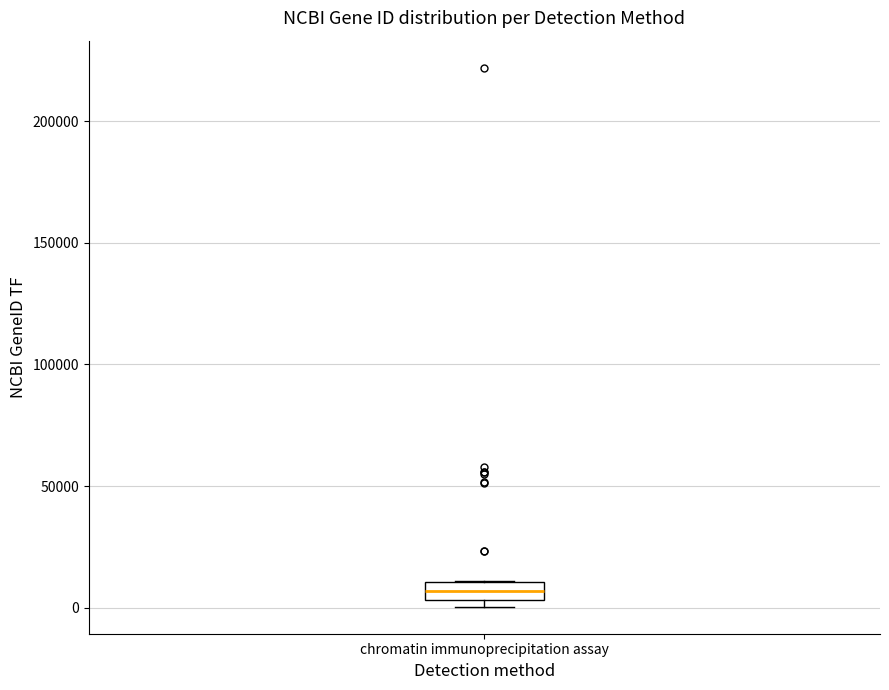

Transcribe this box plot: give where the median line is, the range the box spans, and where the two whiskers end, as read against the y-axis. The values are not printed on the chart, so give them approximately, as read against the axis.

median 5000 (inside the box), box 5000 to 10000, whiskers 0 to 10000